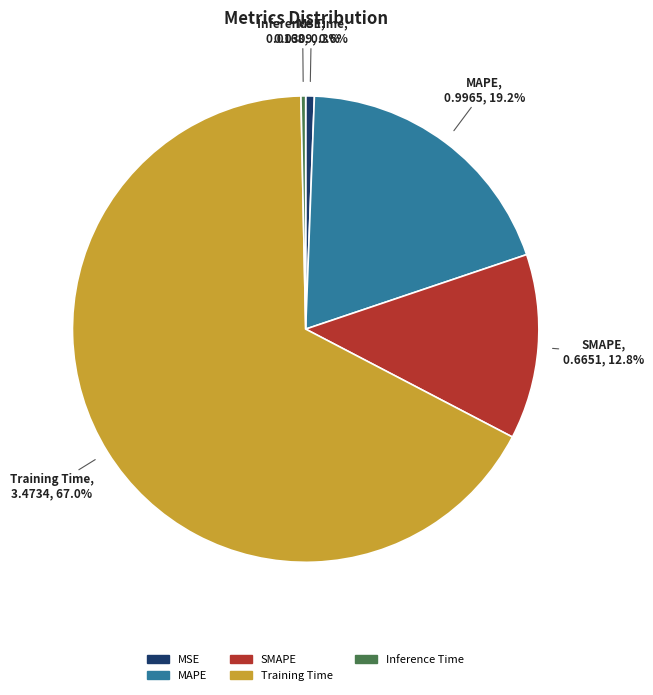

Count the number of slices in the pie.

5